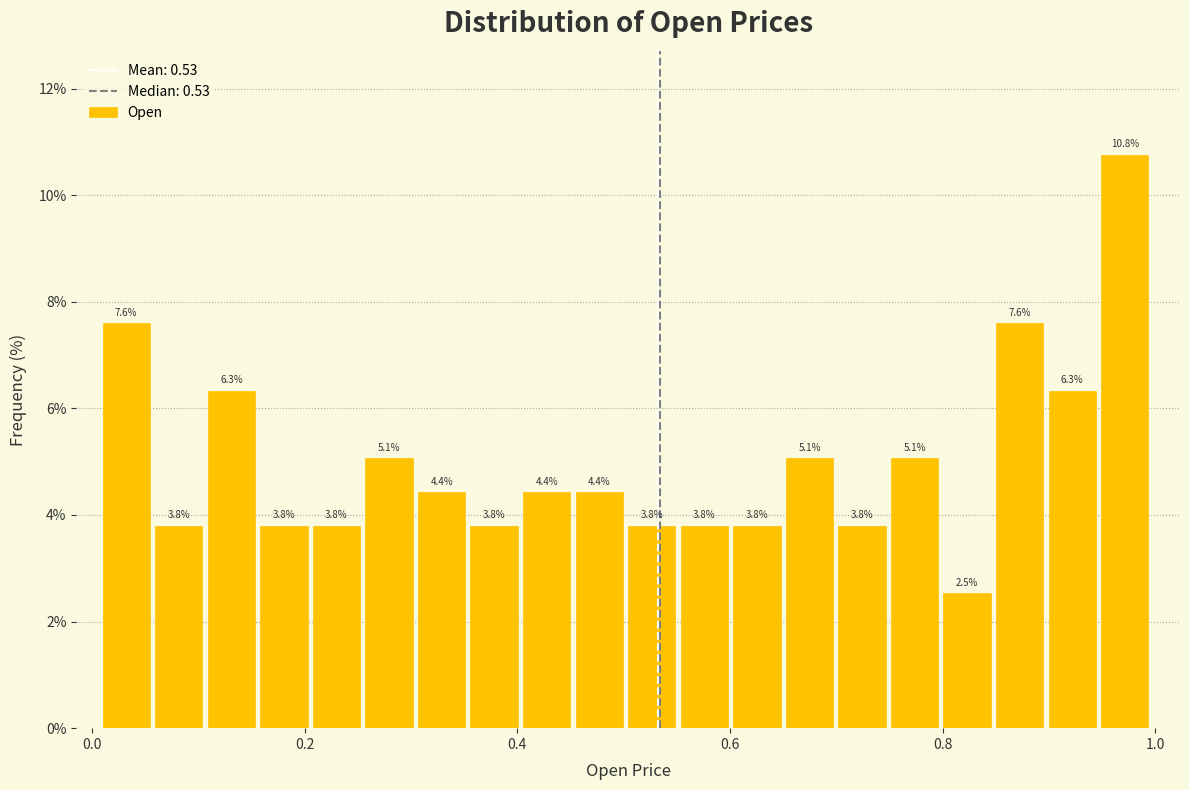

Around what value on the x-axis is the tallest bar? Give the approximate position of its centre, as read against the axis.

0.98